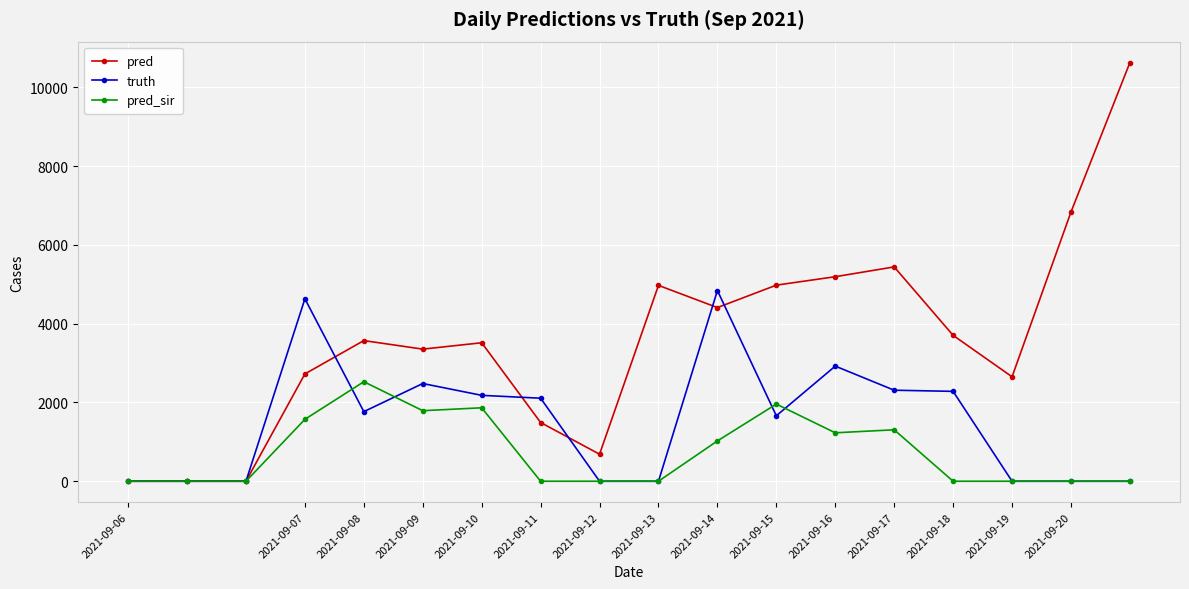

True or false: pred and truth intersect in this chart.

True